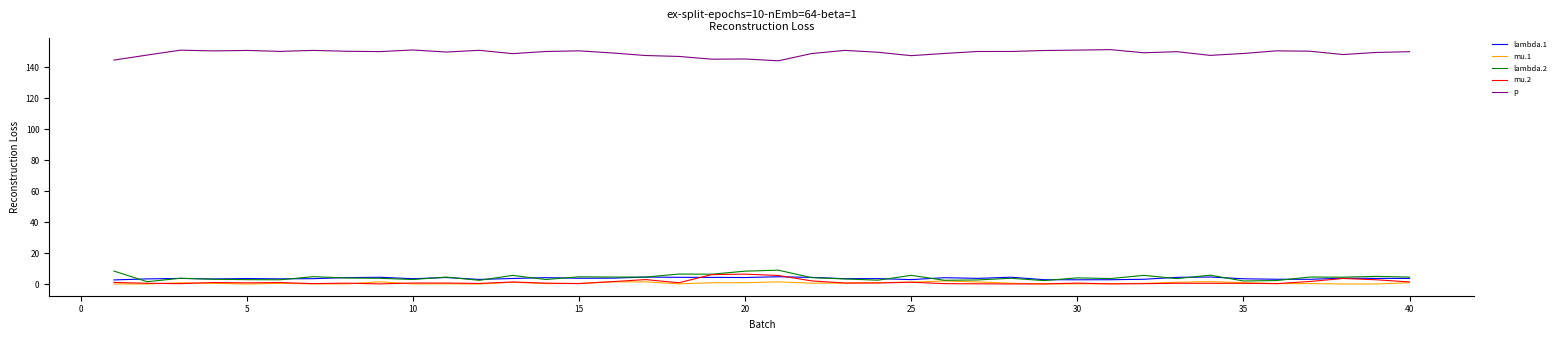

True or false: p and lambda.1 intersect in this chart.

False